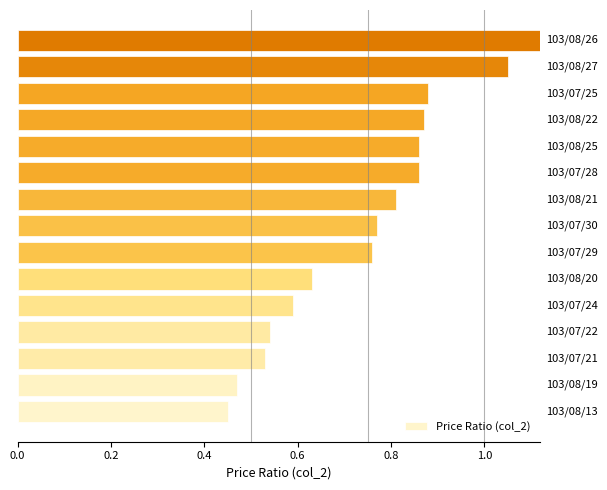

What is the average value?

0.7